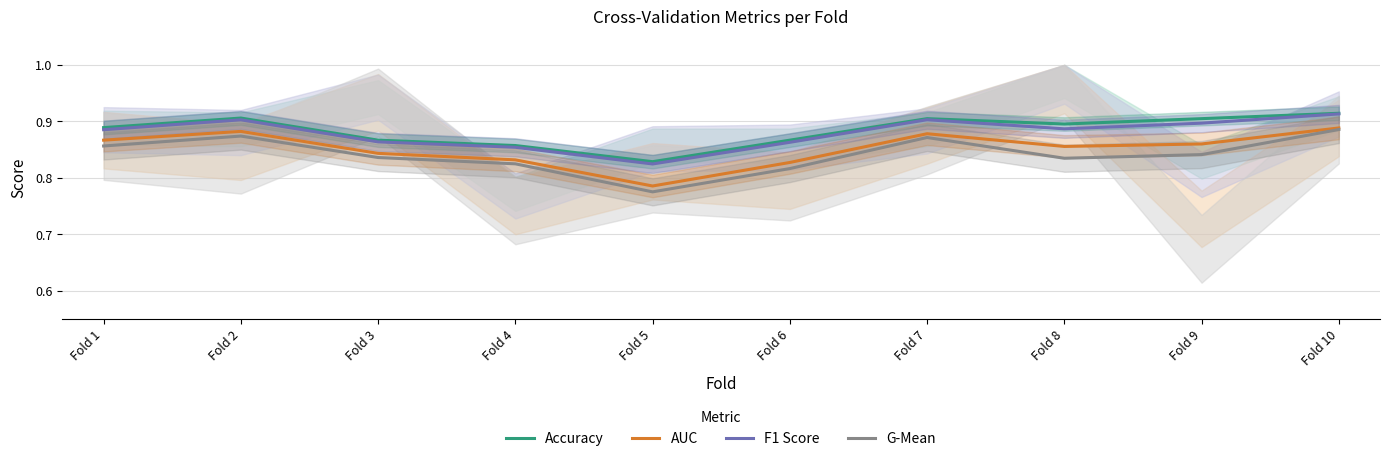

Reading left to right, what are all the values shown in this chart?

Accuracy: 0.9	0.9	0.9	0.9	0.8	0.9	0.9	0.9	0.9	0.9
AUC: 0.9	0.9	0.8	0.8	0.8	0.8	0.9	0.9	0.9	0.9
F1 Score: 0.9	0.9	0.9	0.9	0.8	0.9	0.9	0.9	0.9	0.9
G-Mean: 0.9	0.9	0.8	0.8	0.8	0.8	0.9	0.8	0.8	0.9